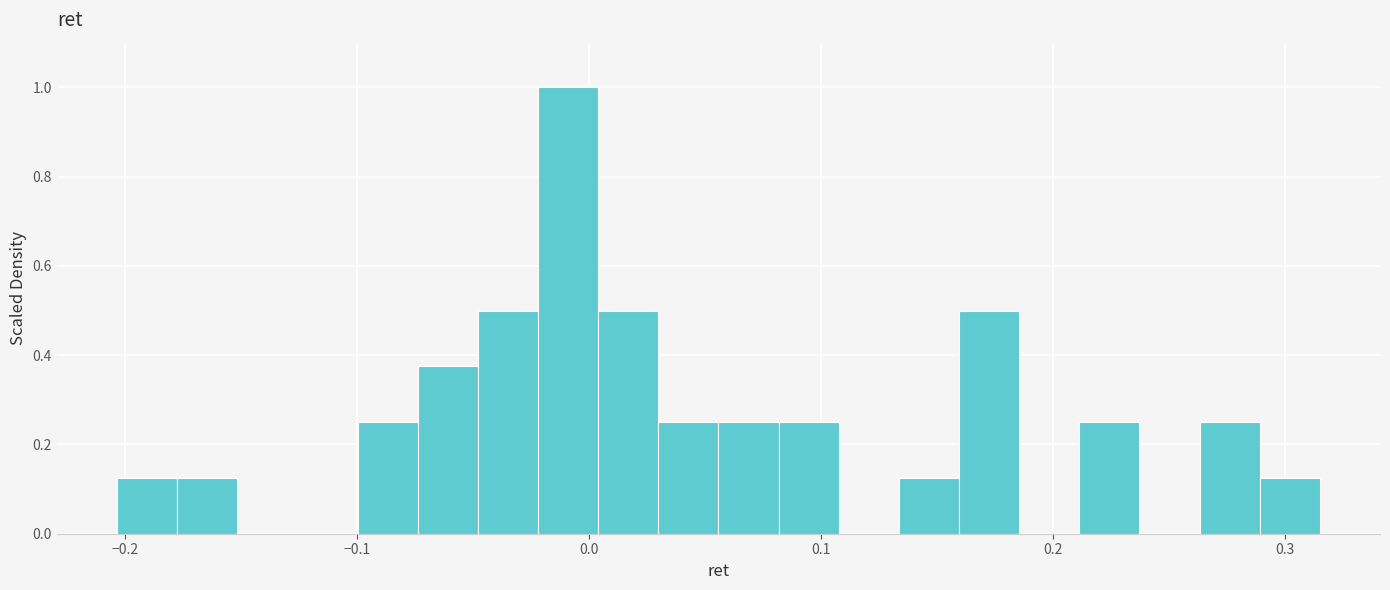

Around what value on the x-axis is the tallest bar? Give the approximate position of its centre, as read against the axis.

-0.01